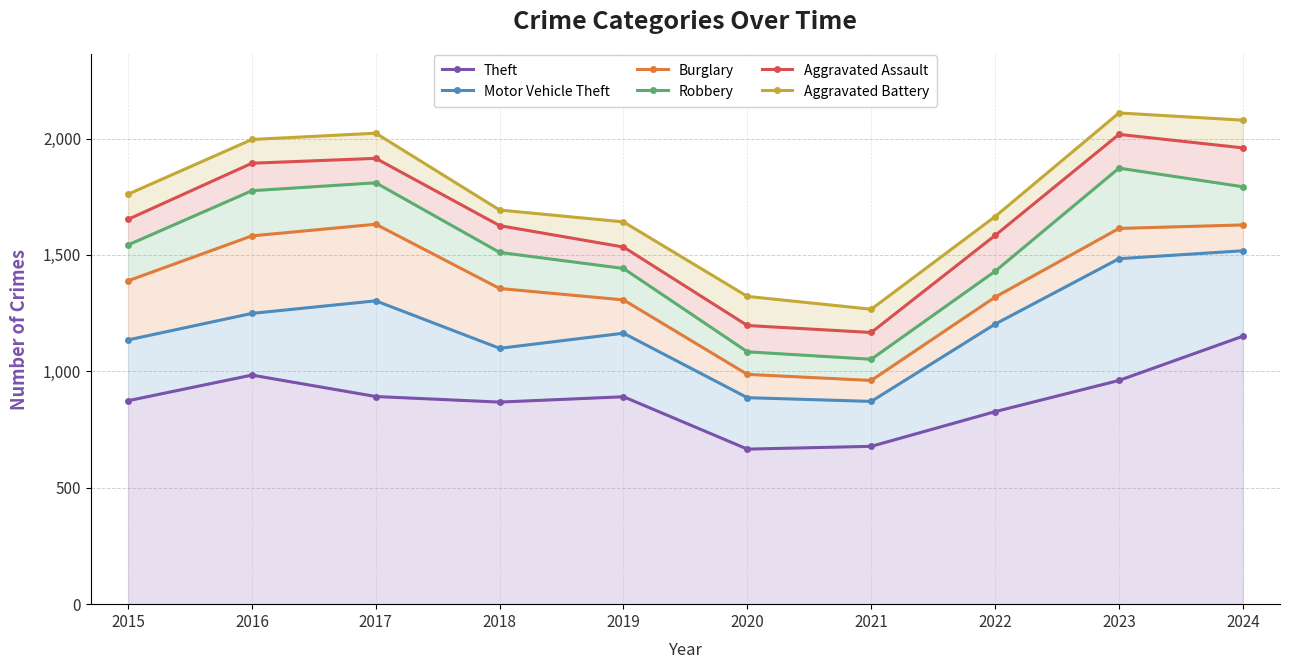

Reading left to right, transcribe all the data shown in this chart.

Theft: 874	984	892	868	891	666	678	827	961	1151
Motor Vehicle Theft: 1135	1249	1303	1099	1164	887	871	1203	1484	1518
Burglary: 1389	1582	1632	1356	1307	987	961	1319	1614	1629
Robbery: 1543	1776	1810	1511	1442	1084	1052	1430	1873	1793
Aggravated Assault: 1653	1894	1915	1626	1534	1197	1167	1584	2018	1960
Aggravated Battery: 1761	1996	2023	1693	1642	1322	1267	1665	2110	2079